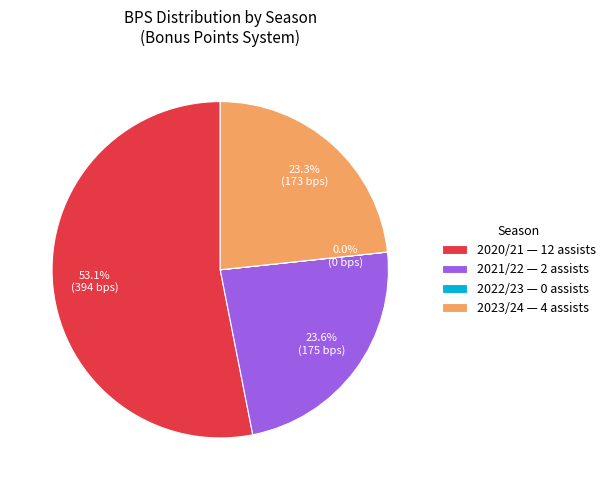

What is the ratio of the value at 2021/22 — 2 assists to the value at 2023/24 — 4 assists?

1.0